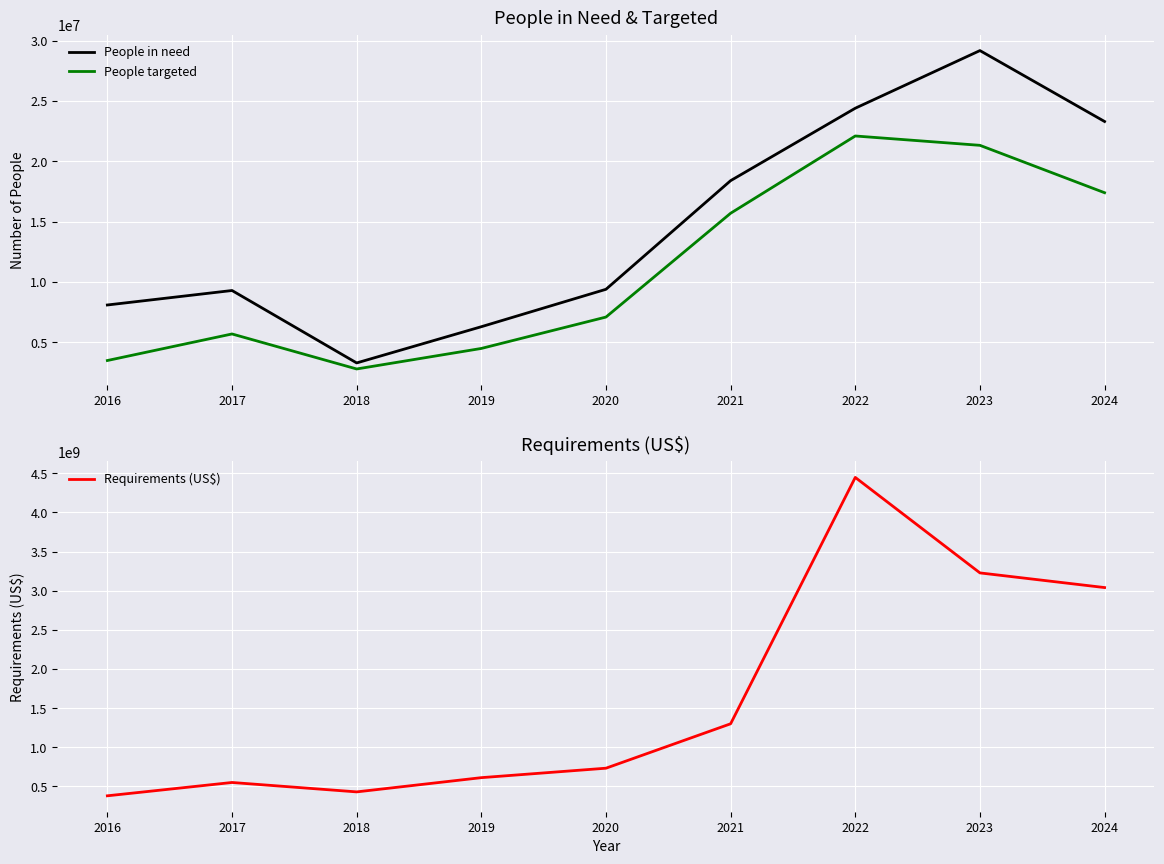

What is the approximate value of People in need at 2020, to the nearest 100?

9400000